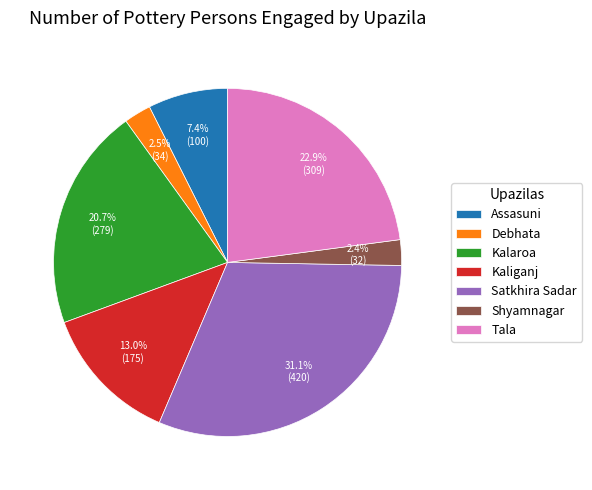

Which slice is the largest?

Satkhira Sadar